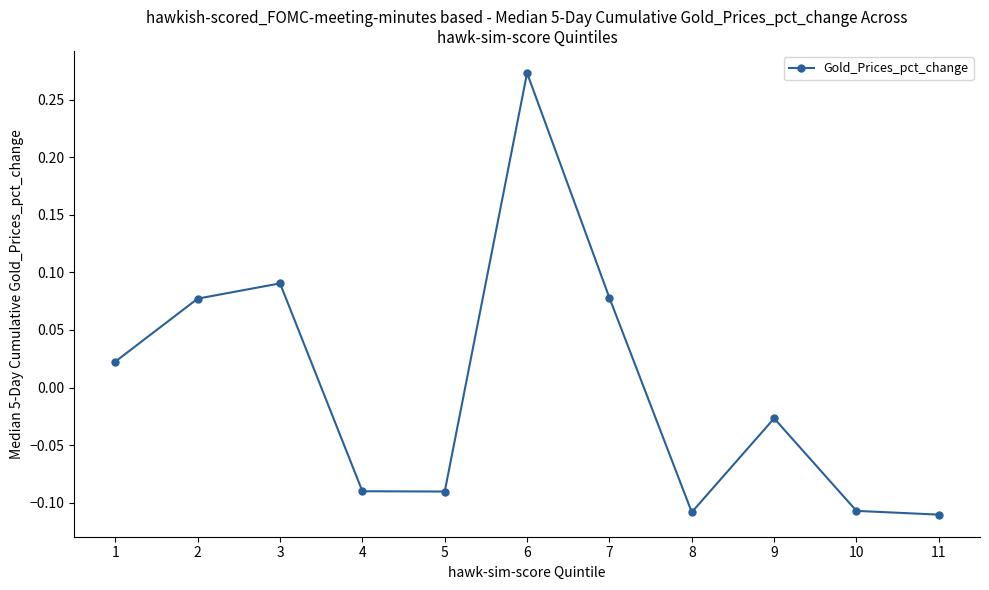

How many values are below zero?

6